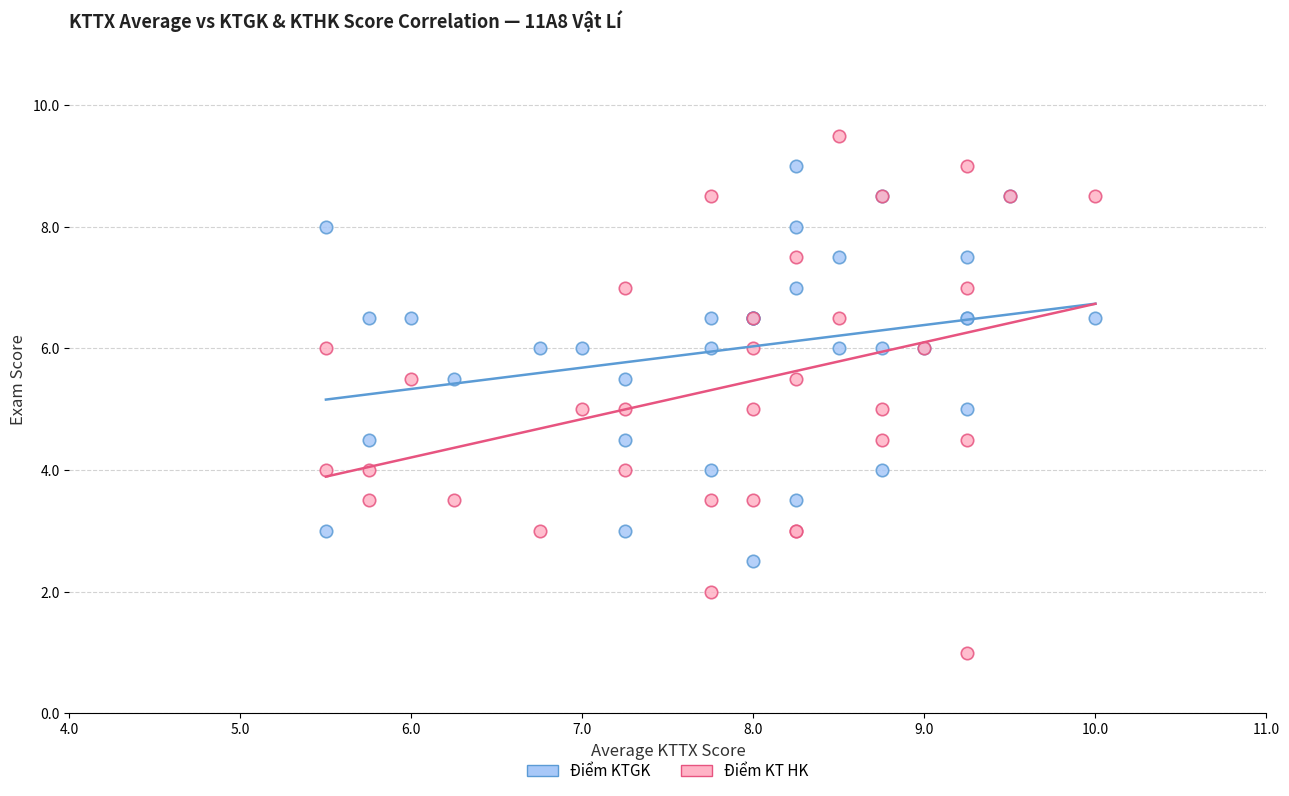

Which series contains the highest Y value?

Điểm KT HK